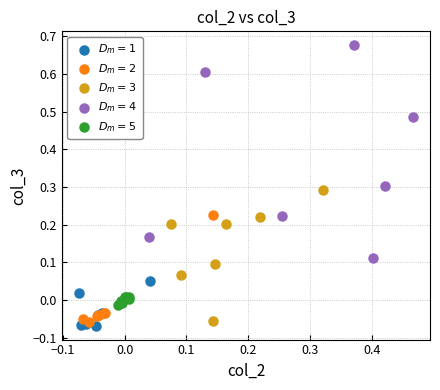

Which series reaches the maximum Y coordinate?

$D_m = 4$